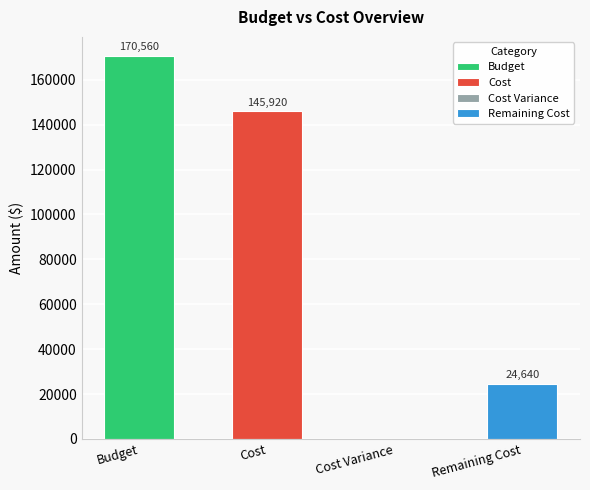

How many values exceed 145920?

1